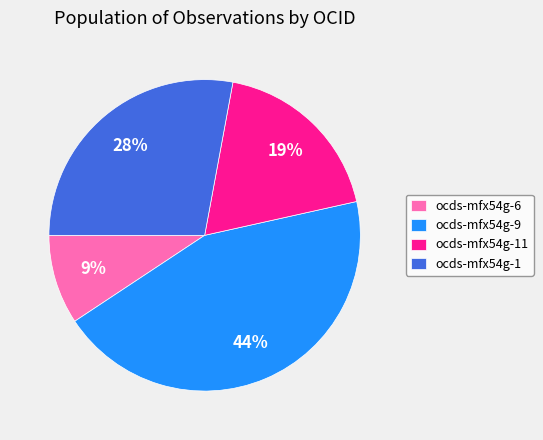

Which slice is the smallest?

ocds-mfx54g-6